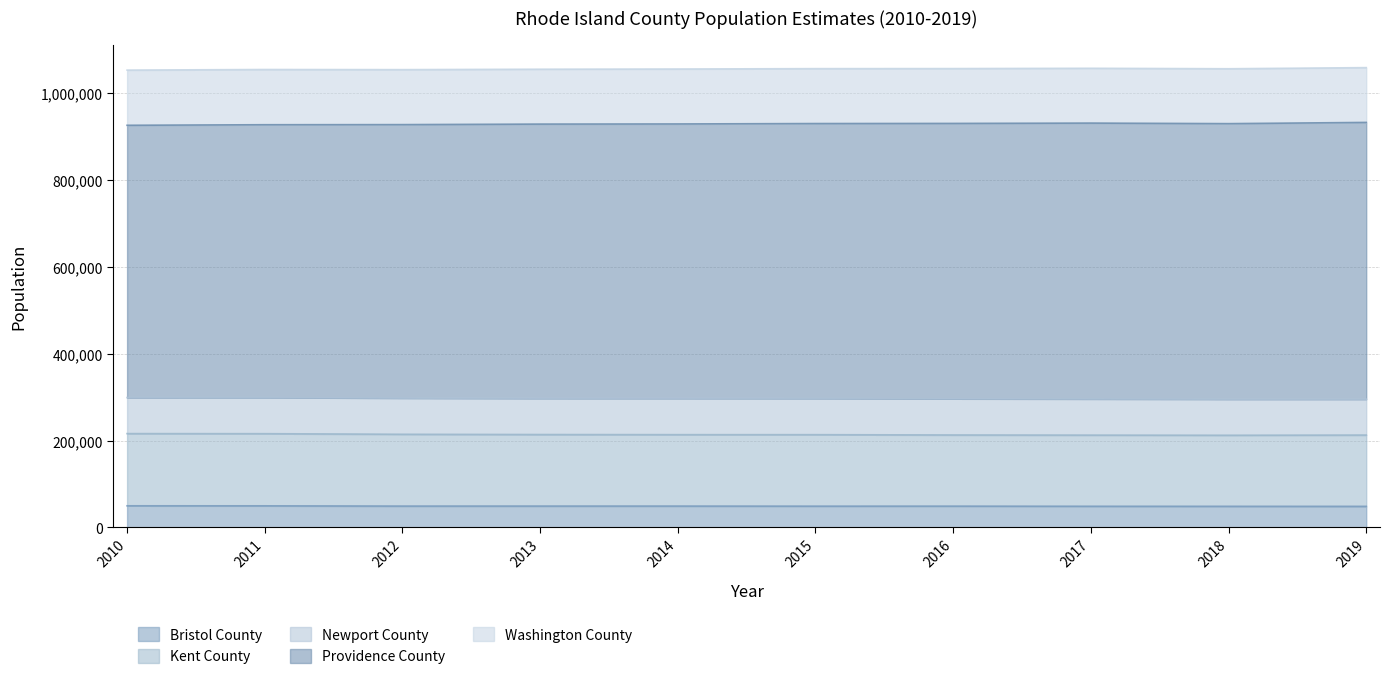

What is the total value across all series at 2014?

1055081